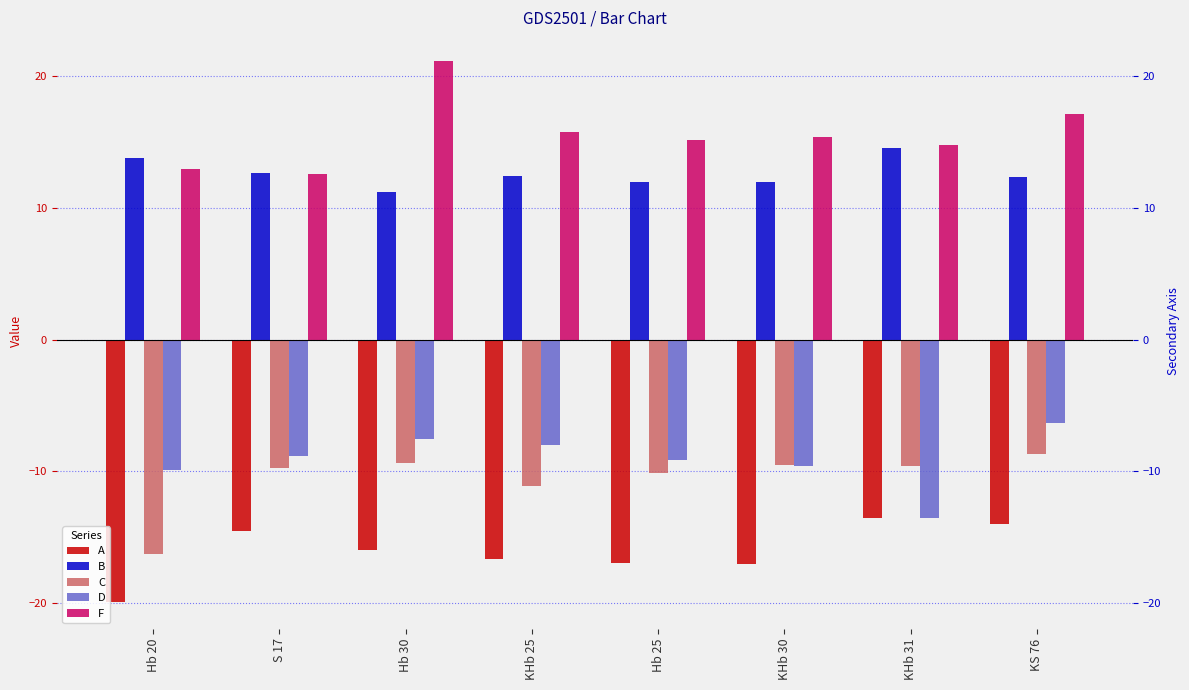

Reading left to right, what are all the values shown in this chart?

A: -19.9	-14.5	-16.0	-16.7	-17.0	-17.0	-13.5	-14.0
B: 13.8	12.6	11.2	12.5	12.0	12.0	14.5	12.3
C: -16.3	-9.8	-9.3	-11.1	-10.1	-9.5	-9.6	-8.7
D: -9.9	-8.9	-7.5	-8.0	-9.1	-9.6	-13.5	-6.3
F: 12.9	12.6	21.1	15.8	15.1	15.4	14.8	17.1